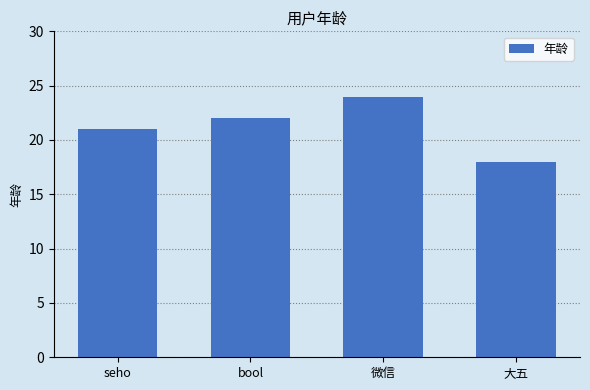

List the labels in order of value, smallest first.

大五, seho, bool, 微信